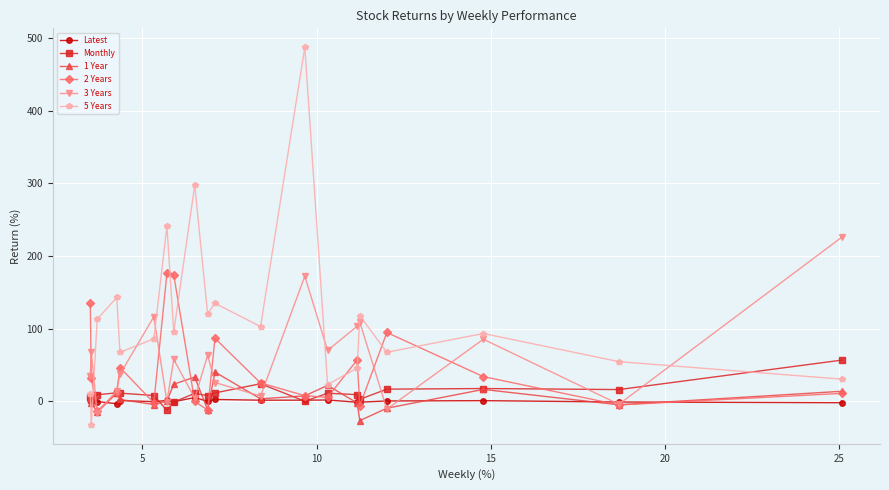

True or false: 2 Years has more than 0 interior local peaks.

True